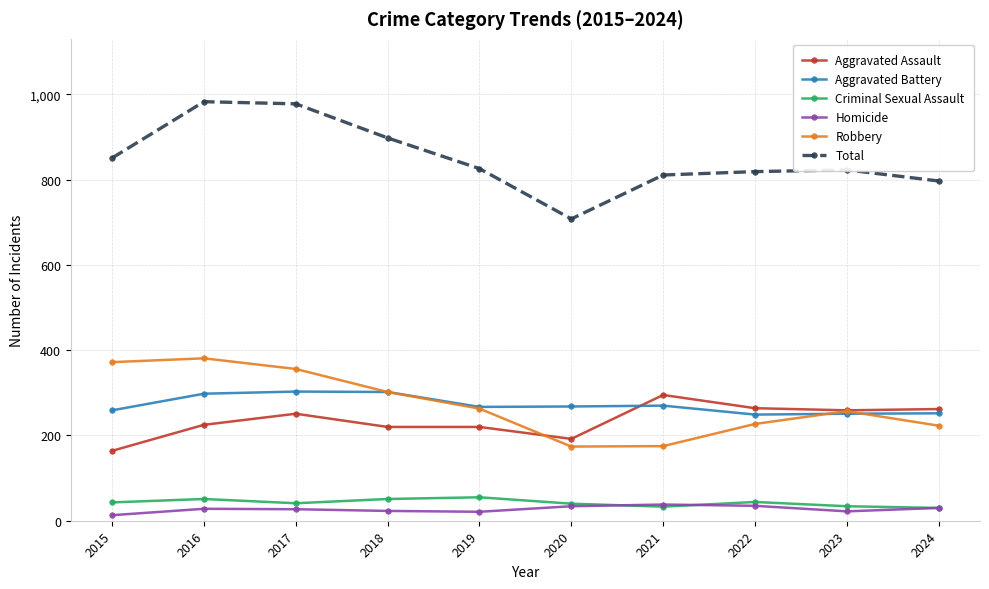

True or false: Robbery has more than 2 points higher than both neighbors.

False